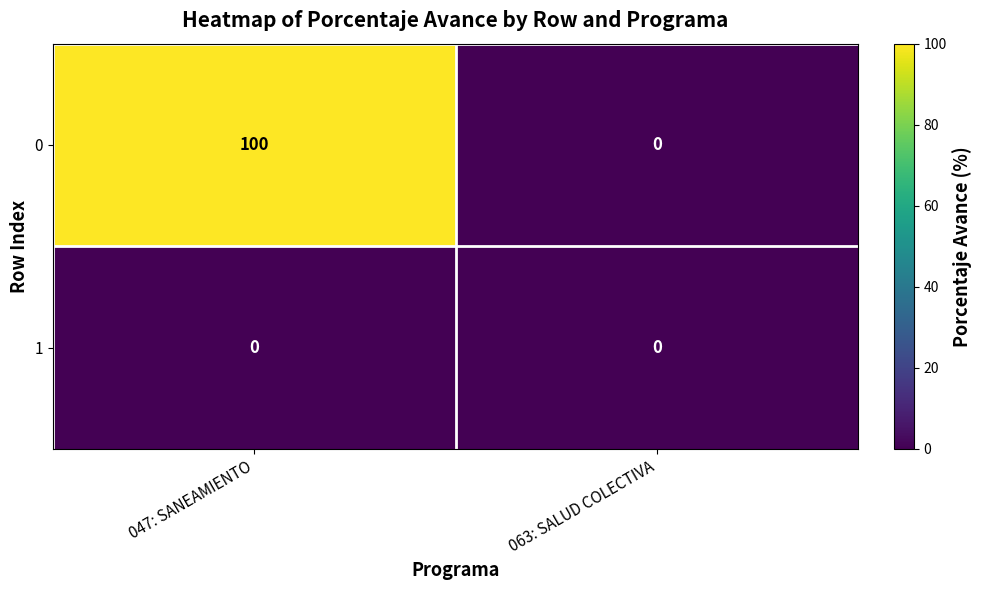

Rank the series by their average value, from lowest to highest.

1, 0